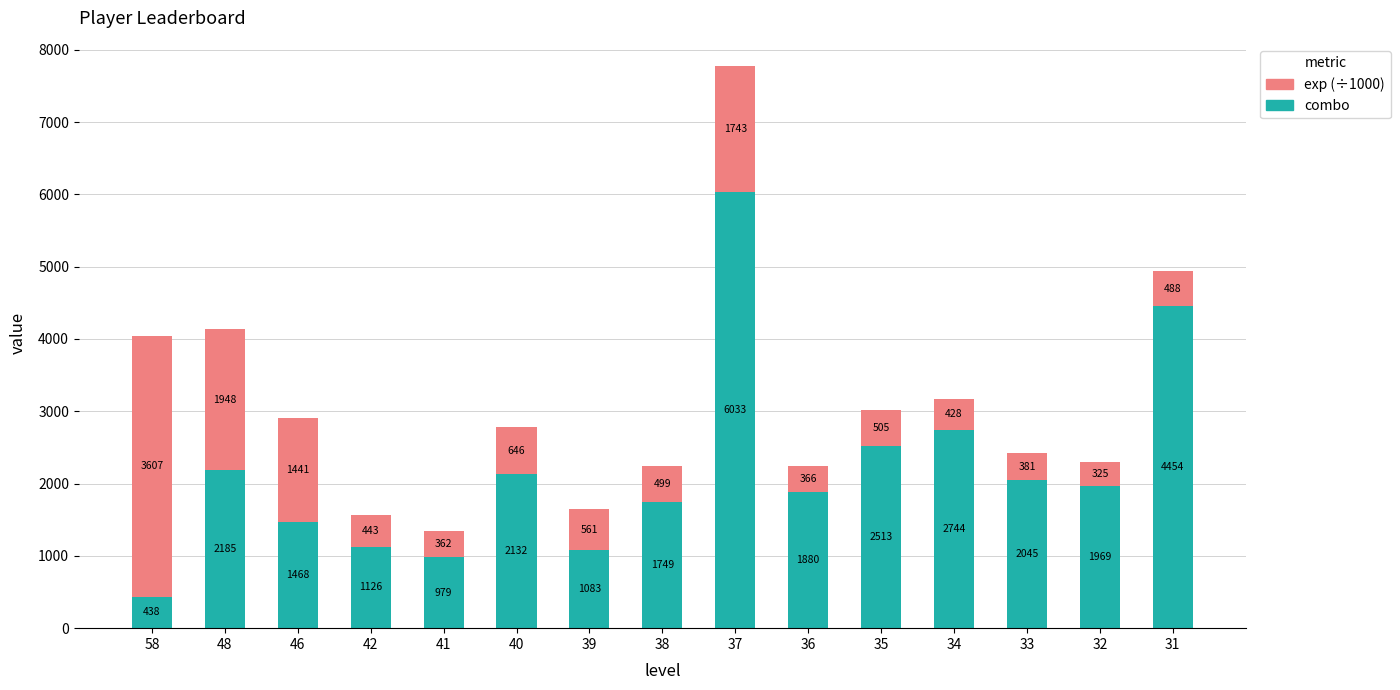

What is the minimum value for combo?

438